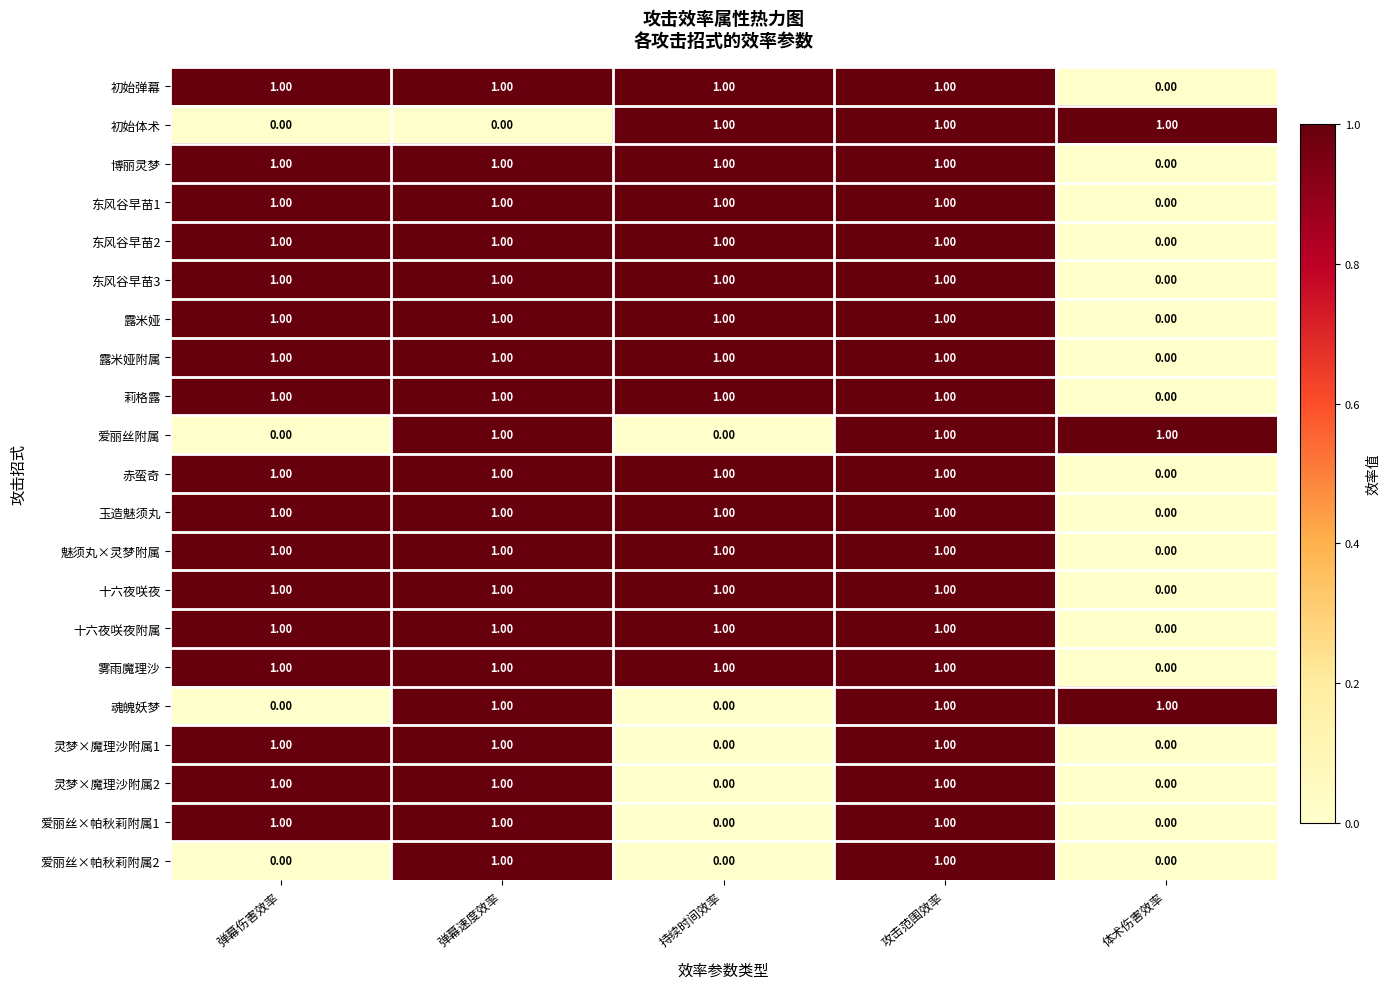

What is the sum of all 露米娅 values?

4